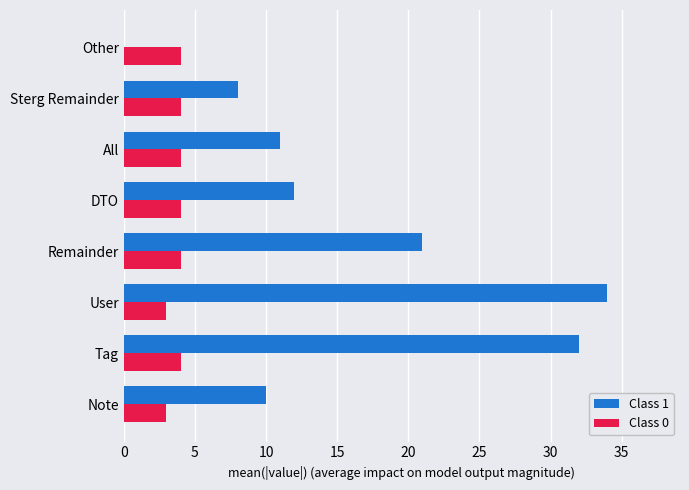

How many positive values does the Class 1 series have?

7